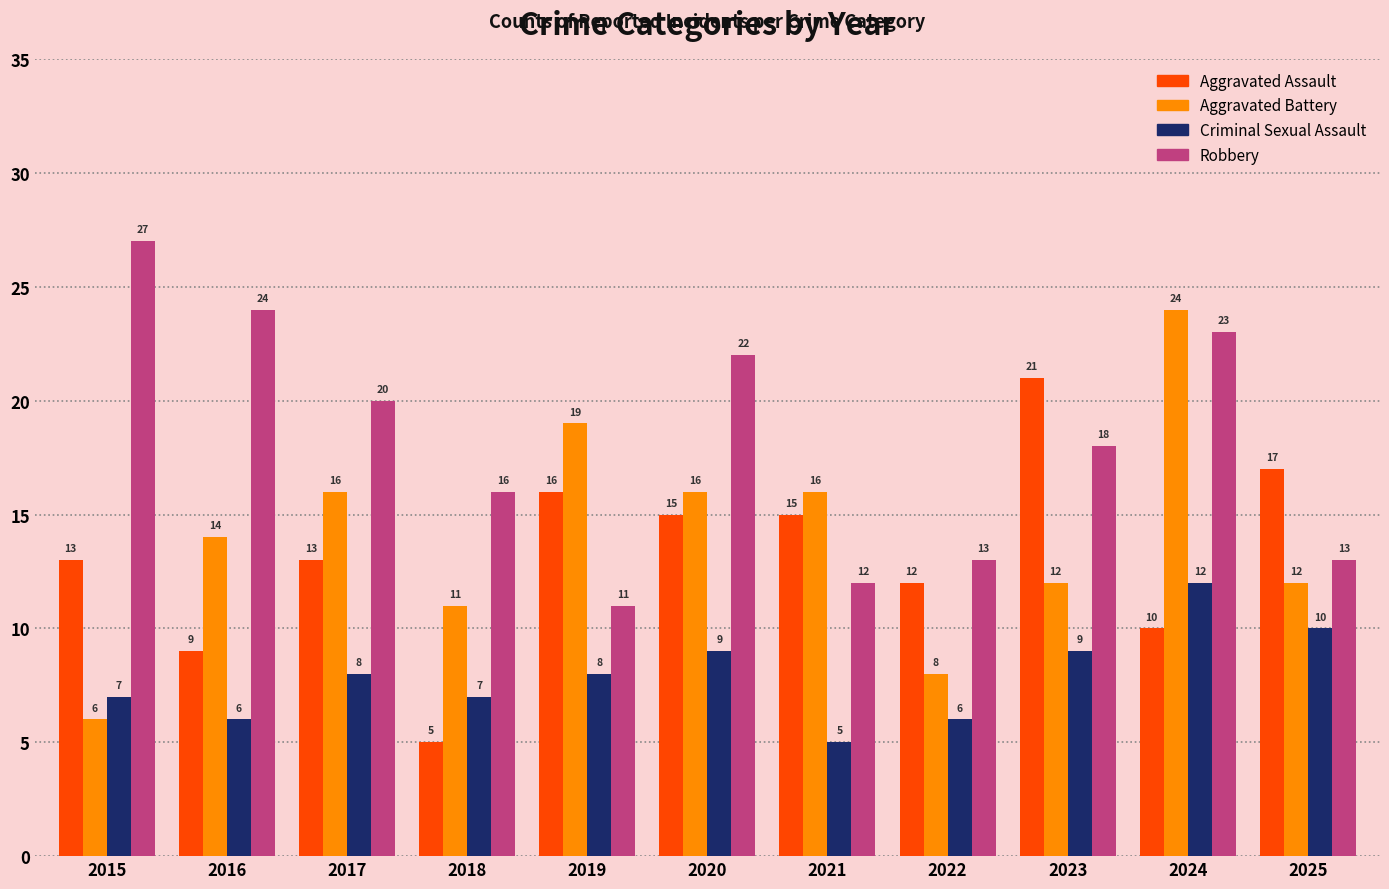

Between 2015 and 2020, which series saw the biggest shift?

Aggravated Battery